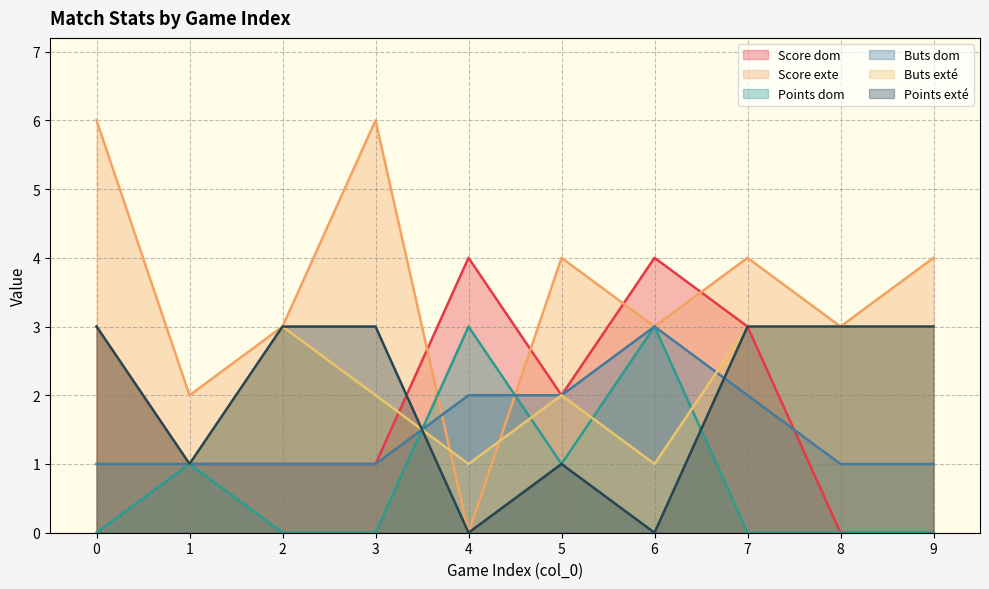

At how many categories does at least one series exceed 0?

10